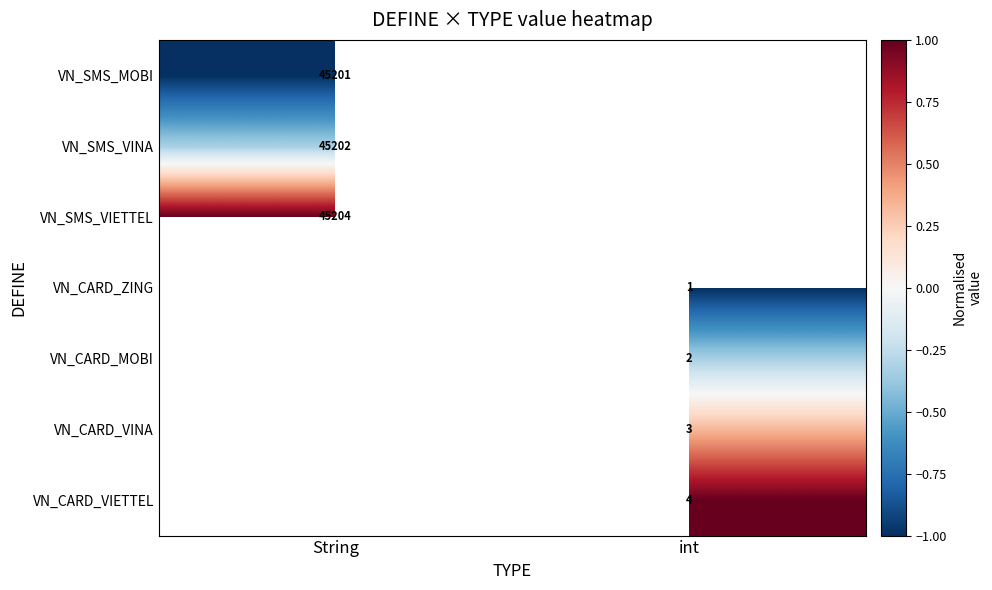

Is the value of VN_CARD_MOBI at int greater than the value of VN_CARD_VIETTEL at int?

No